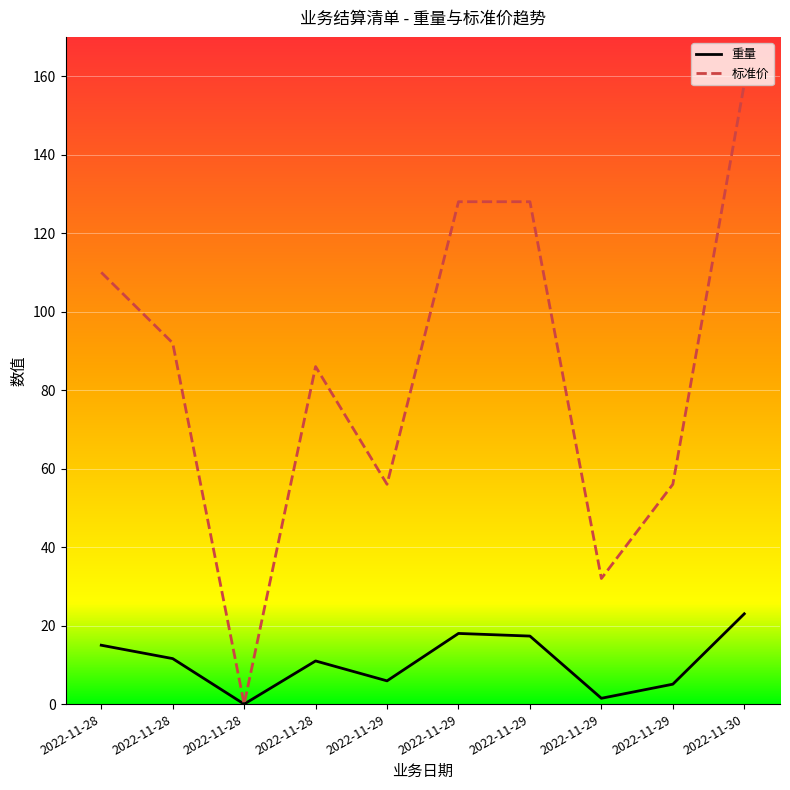

At which category does 重量 reach its first local peak?

2022-11-28